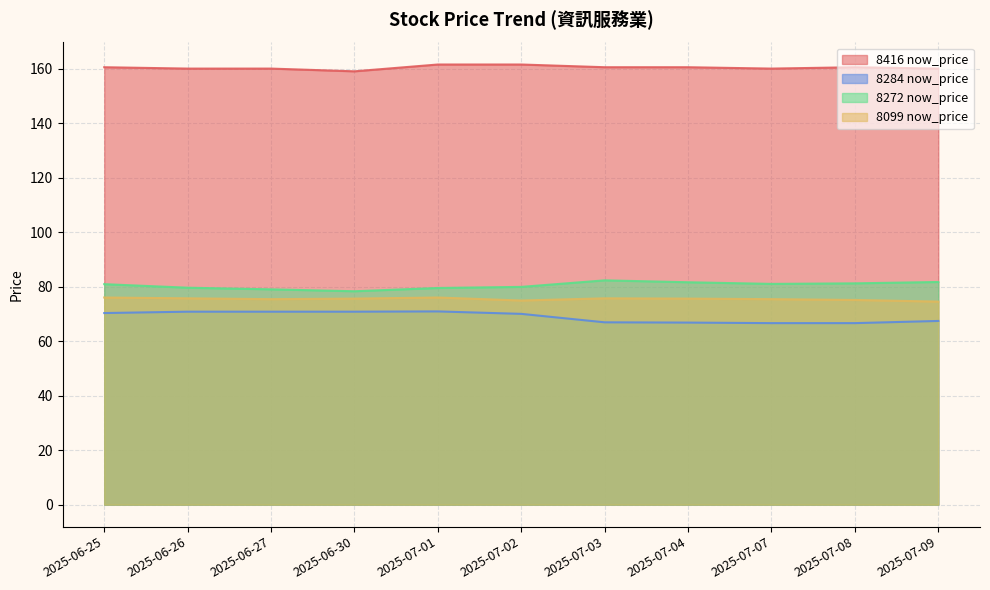

At 2025-07-01, list the series in order from largest to smallest.

8416 now_price, 8272 now_price, 8099 now_price, 8284 now_price